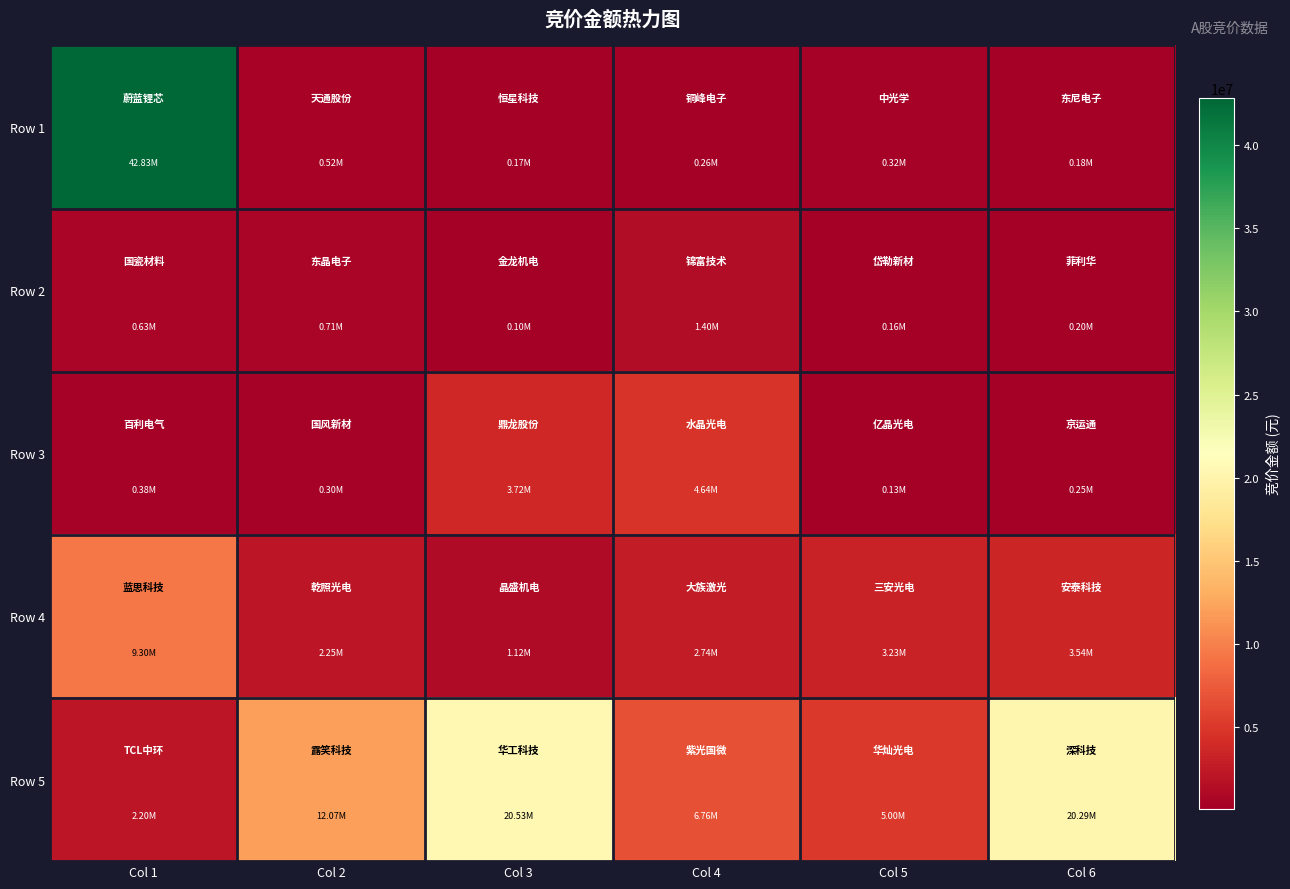

Reading right to left, transcribe all the data shown in this chart.

Row 1: Col 6=177282	Col 5=323100	Col 4=255906	Col 3=174850	Col 2=522262	Col 1=42832700
Row 2: Col 6=199308	Col 5=158202	Col 4=1397564	Col 3=98789	Col 2=708883	Col 1=625086
Row 3: Col 6=245106	Col 5=132804	Col 4=4643103	Col 3=3715530	Col 2=300651	Col 1=379200
Row 4: Col 6=3535851	Col 5=3228900	Col 4=2738292	Col 3=1117245	Col 2=2251652	Col 1=9300864
Row 5: Col 6=20288387	Col 5=5002625	Col 4=6759879	Col 3=20534283	Col 2=12074218	Col 1=2203976